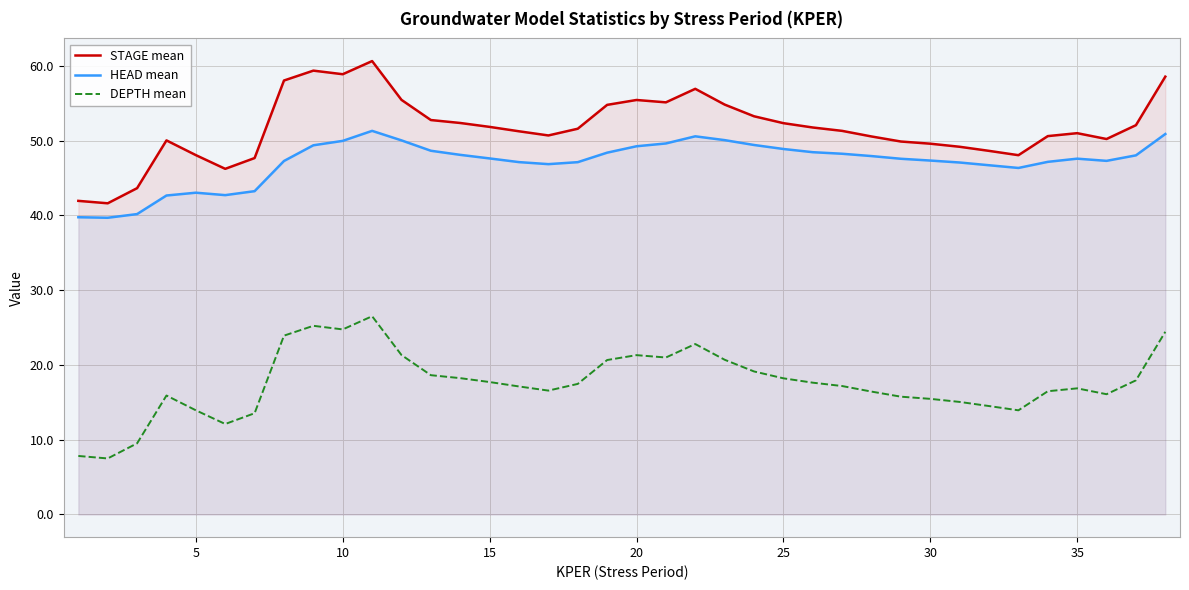

How many distinct data groups are displayed?

3